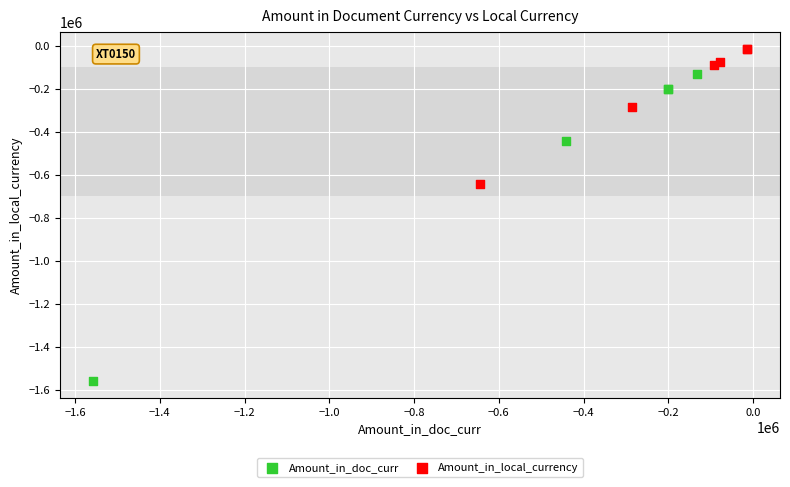

Which series contains the highest Y value?

Amount_in_local_currency